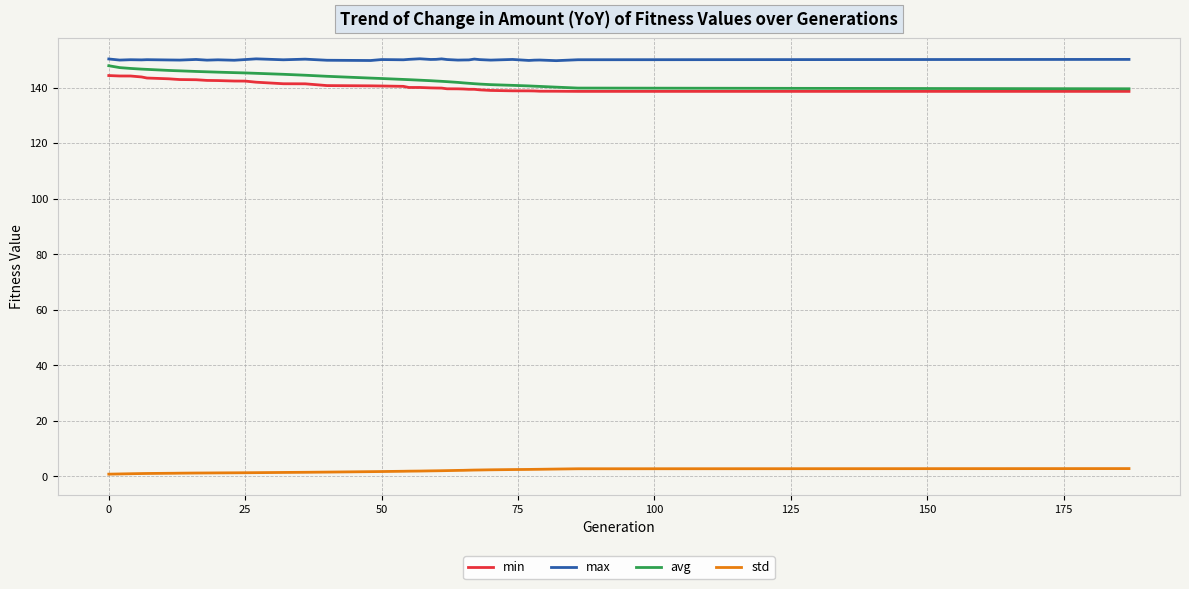

What is the sum of all max values?

5850.8